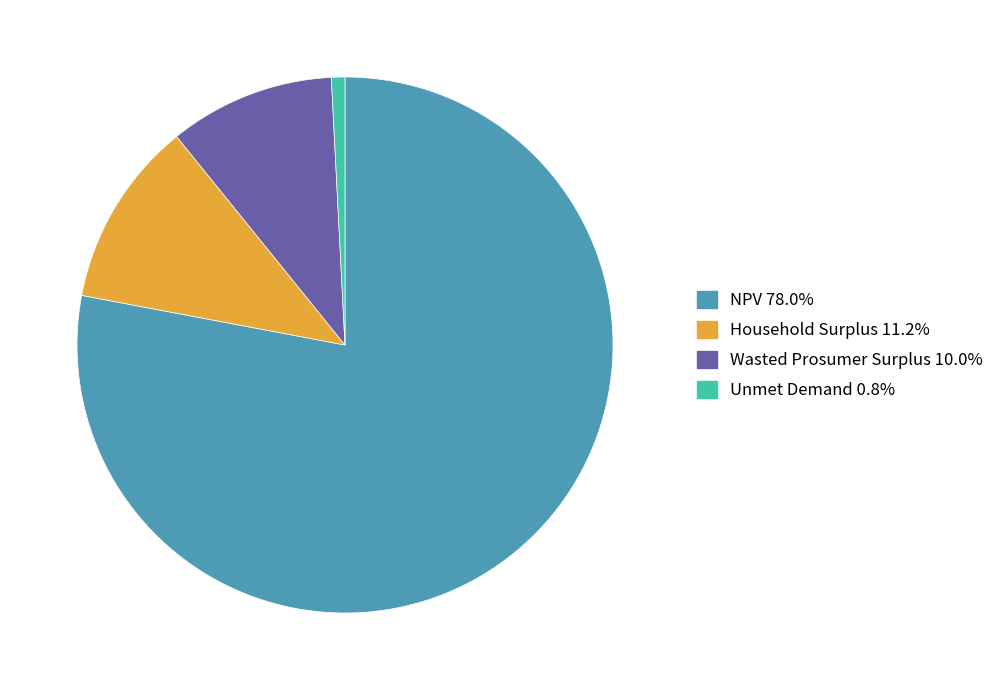

Is there a majority slice in this chart?

Yes